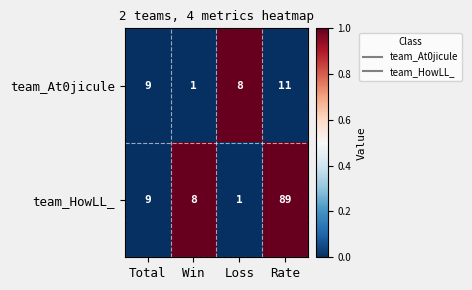

Rank the categories by team_HowLL_ value from highest to lowest.

Rate, Total, Win, Loss